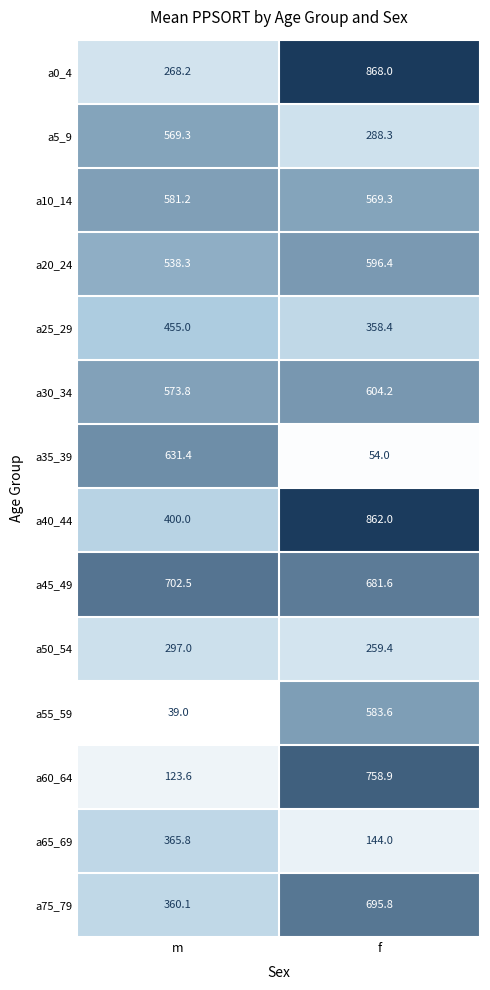

What is the difference between the a25_29 values at f and m?

96.6